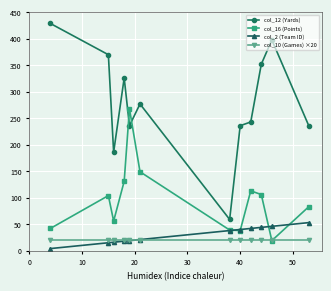

List the series in order of their peak value, lowest first.

col_10 (Games) ×20, col_2 (Team ID), col_16 (Points), col_12 (Yards)